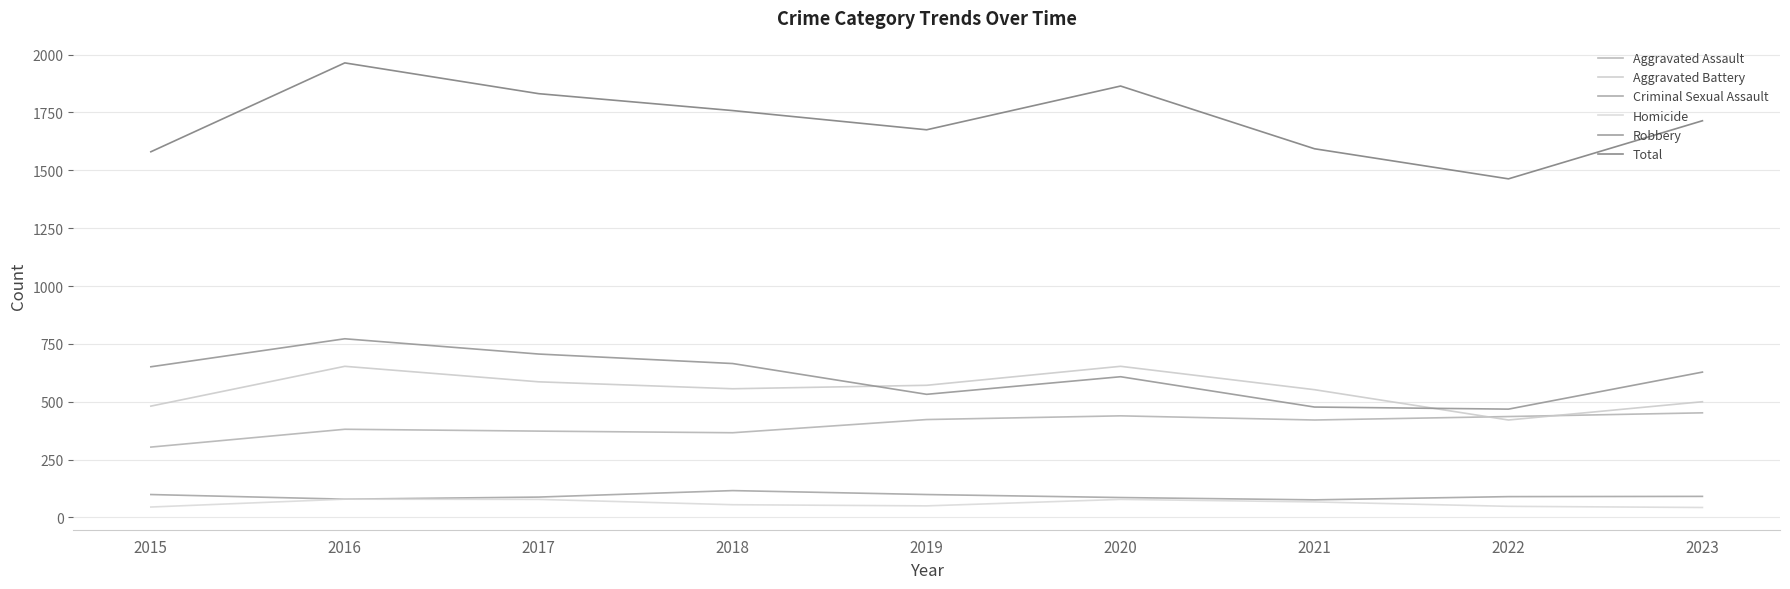

True or false: Homicide and Robbery cross at least once.

False